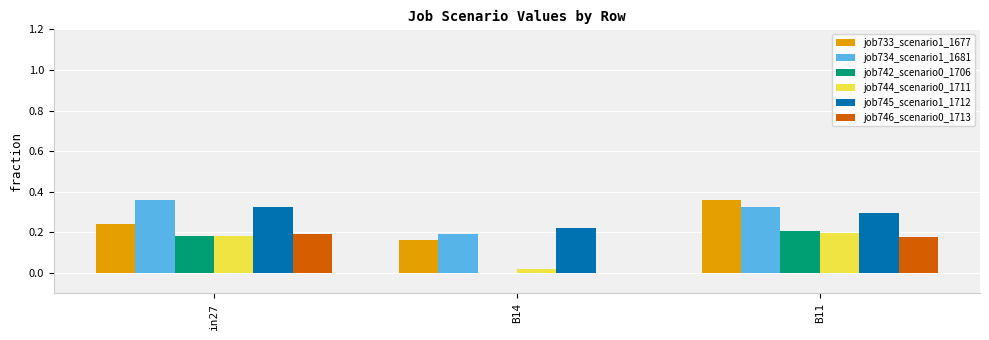

Is the value of job733_scenario1_1677 at B14 greater than the value of job744_scenario0_1711 at B14?

Yes